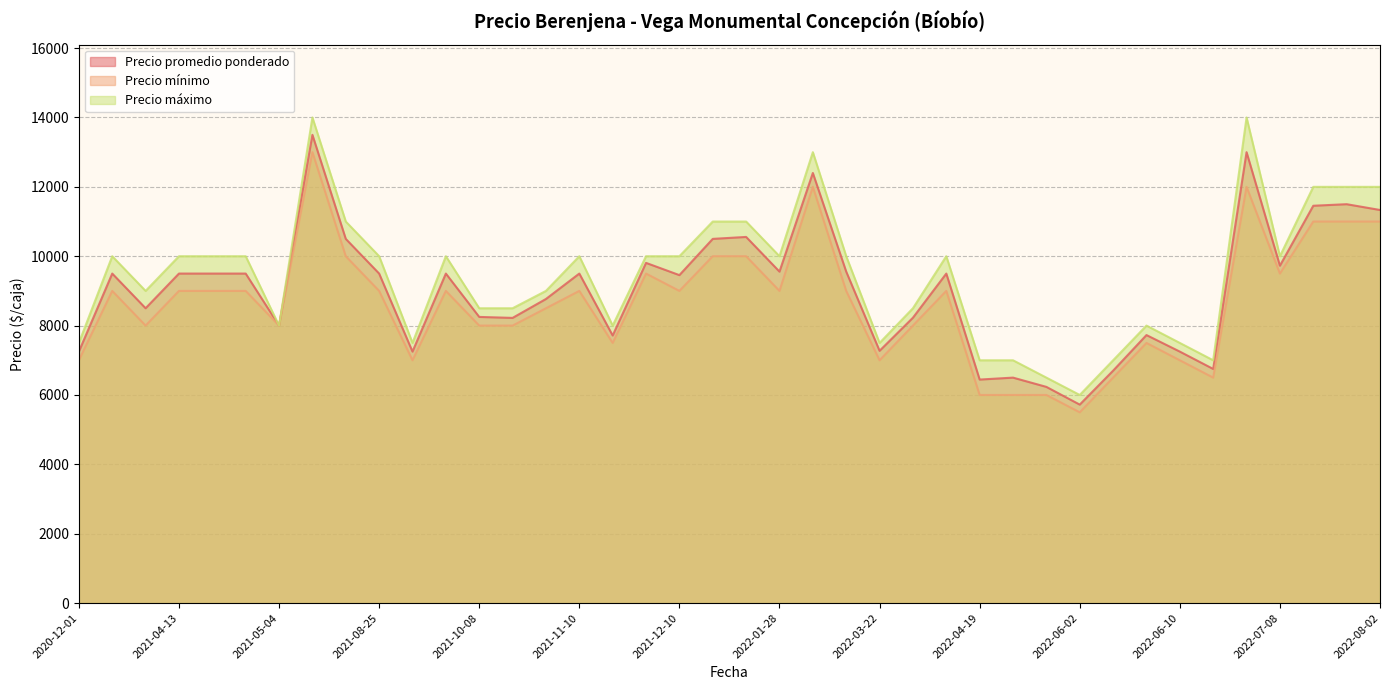

Which series has the widest spread of values?

Precio máximo